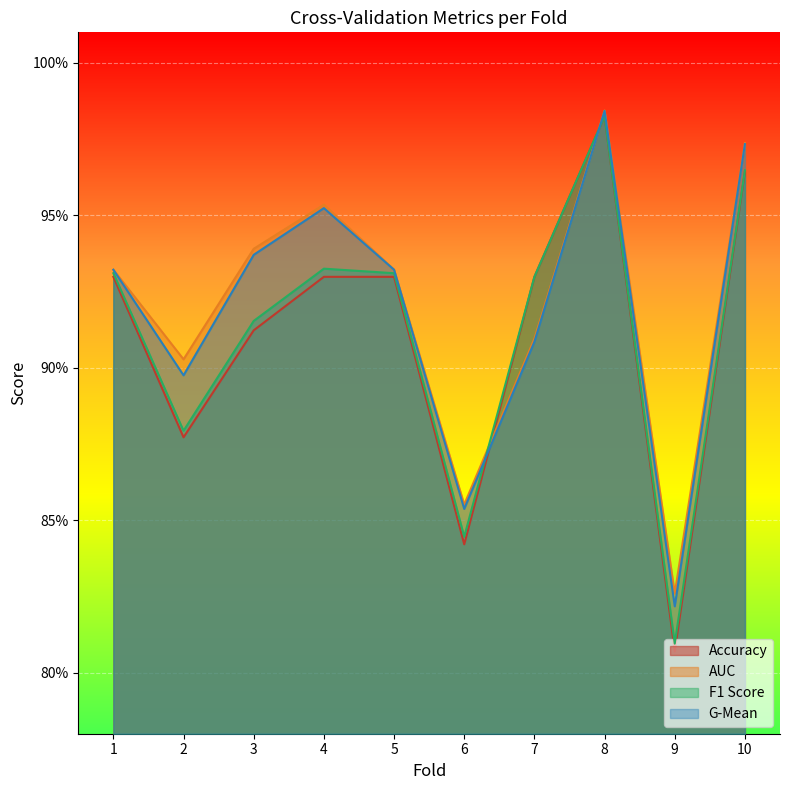

What is the sum of all f1_score values?

9.1